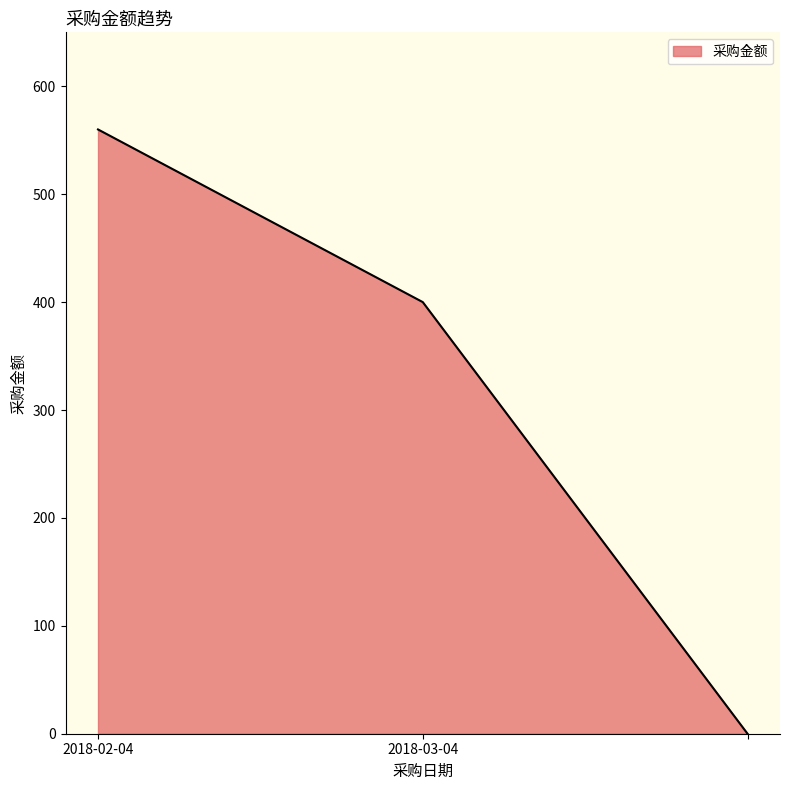

Reading left to right, transcribe all the data shown in this chart.

560	400	0